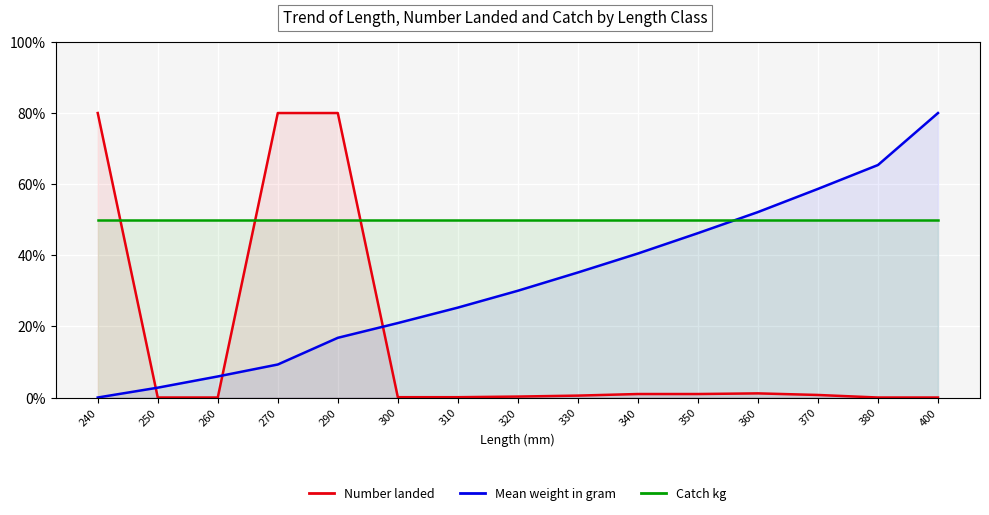

At which label does Catch kg reach its minimum?

240